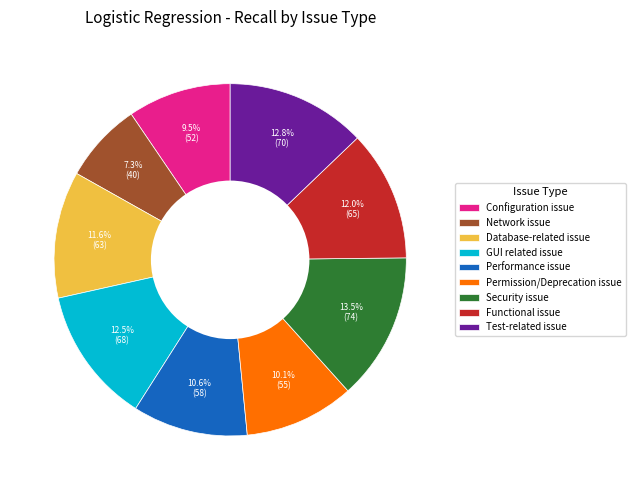

How many segments does this pie chart have?

9